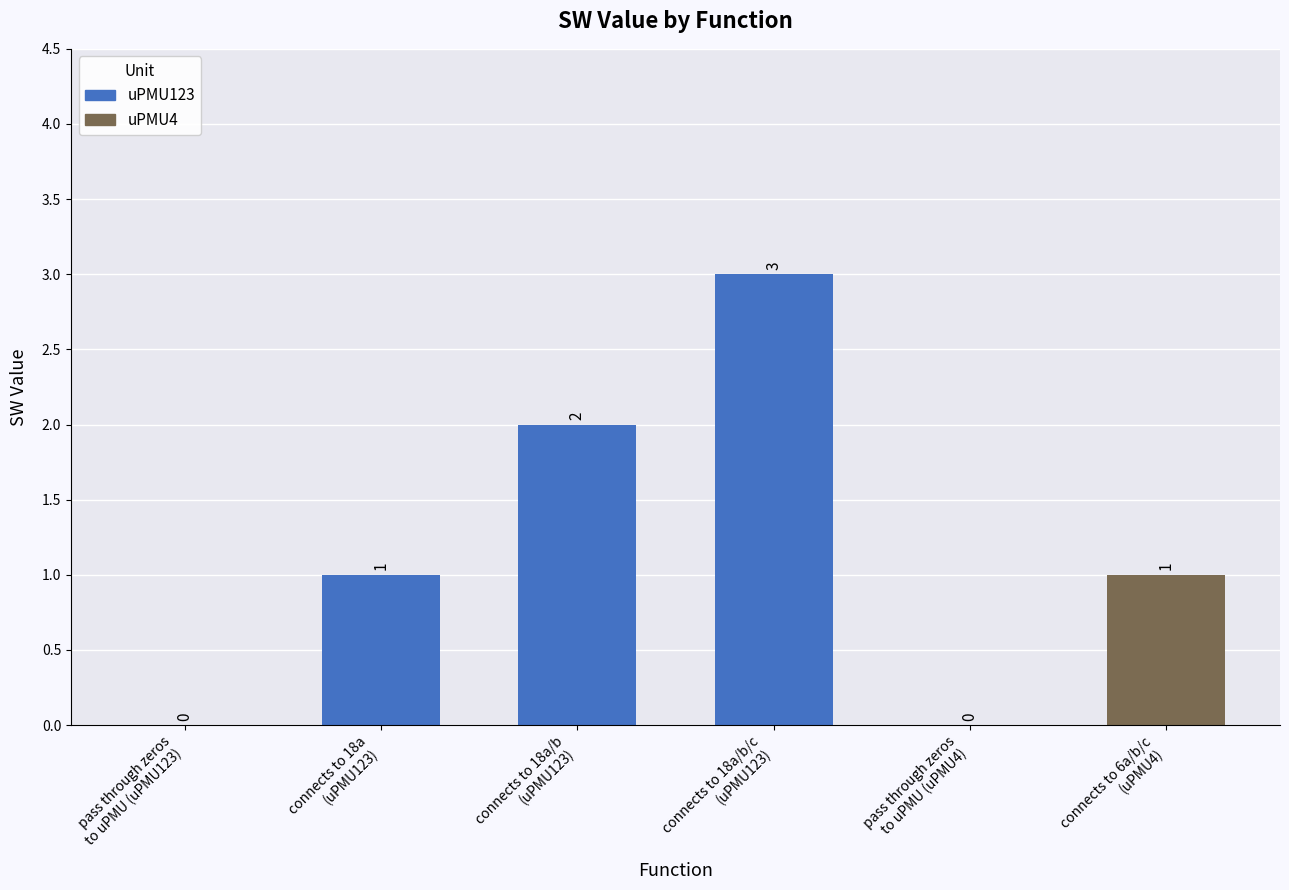

How many bars are there in total?

4